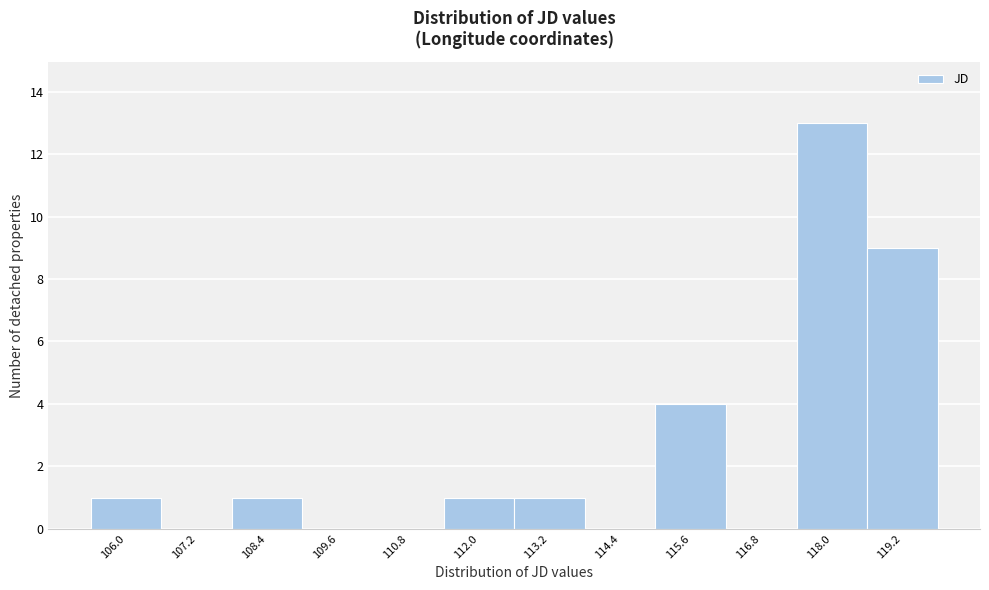

Reading left to right, extract all data points from this chart.

106.0=1	107.2=0	108.4=1	109.6=0	110.8=0	112.0=1	113.2=1	114.4=0	115.6=4	116.8=0	118.0=13	119.2=9